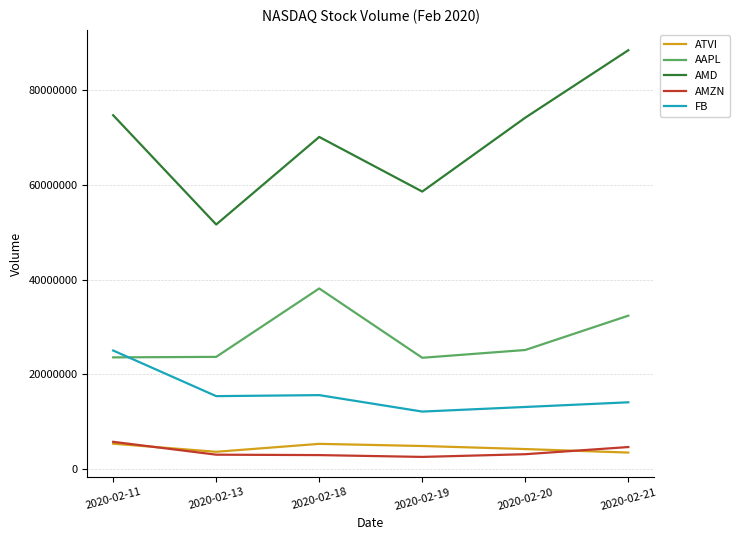

The value of AMZN at 2020-02-11 is 8849264. True or false?

False